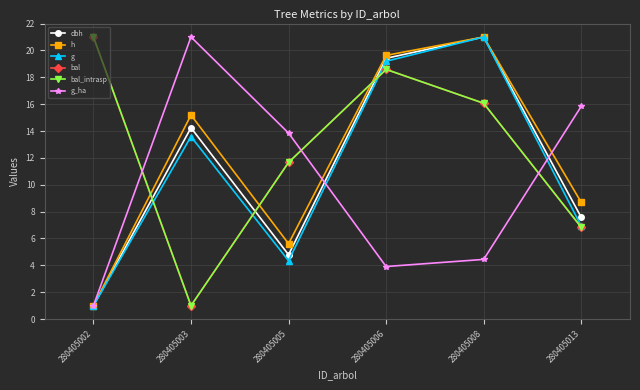

Does the chart have visible grid lines?

Yes